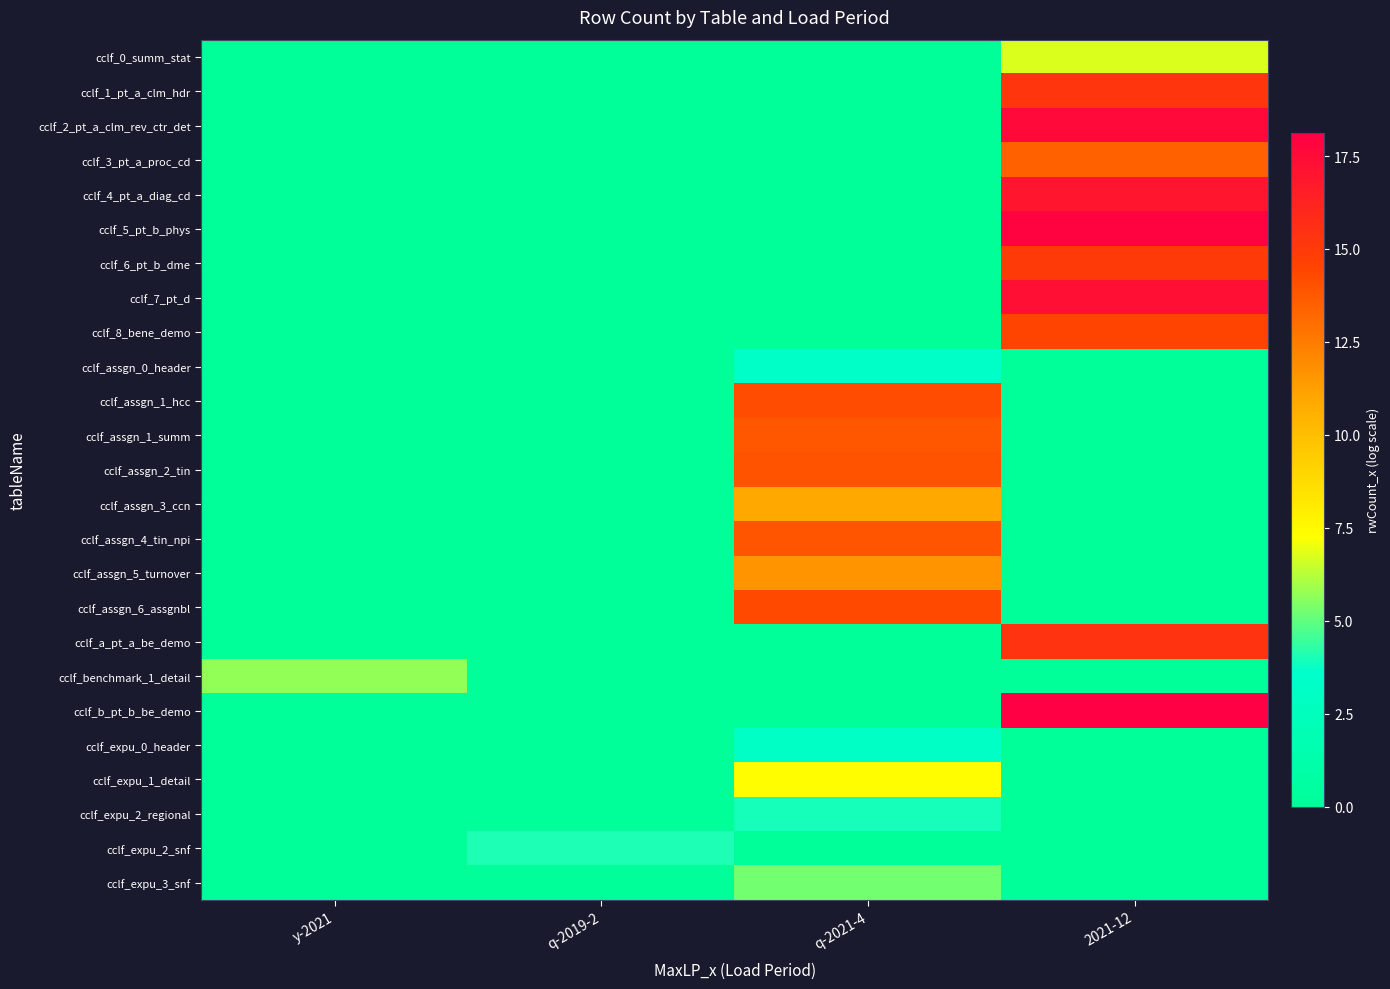

What is the difference between the highest and lowest values at q-2019-2?

4.1